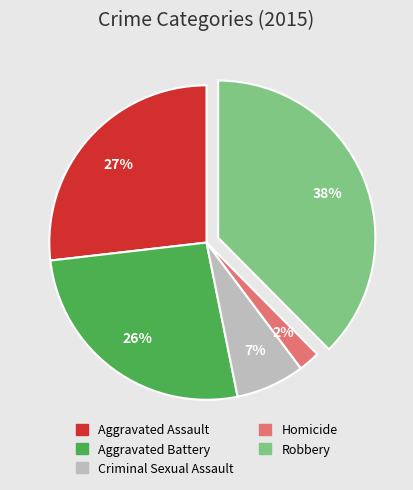

Is there a majority slice in this chart?

No